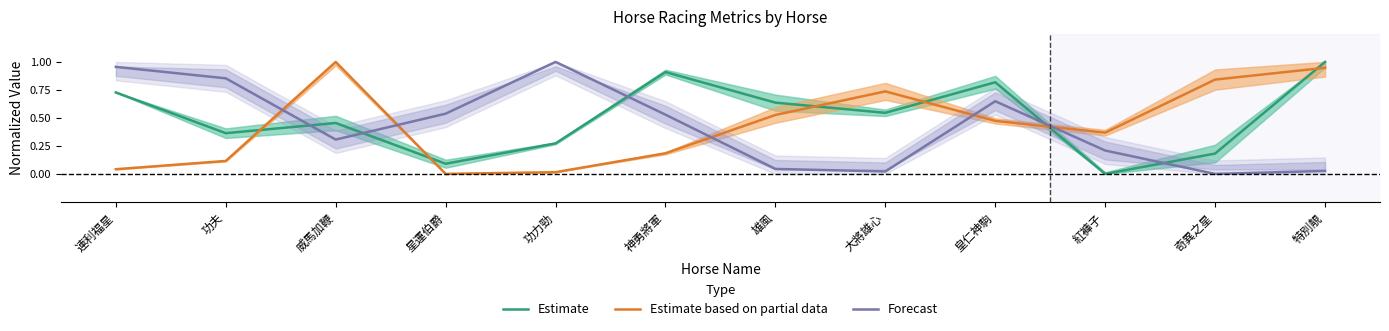

Count the number of data series in this chart.

3